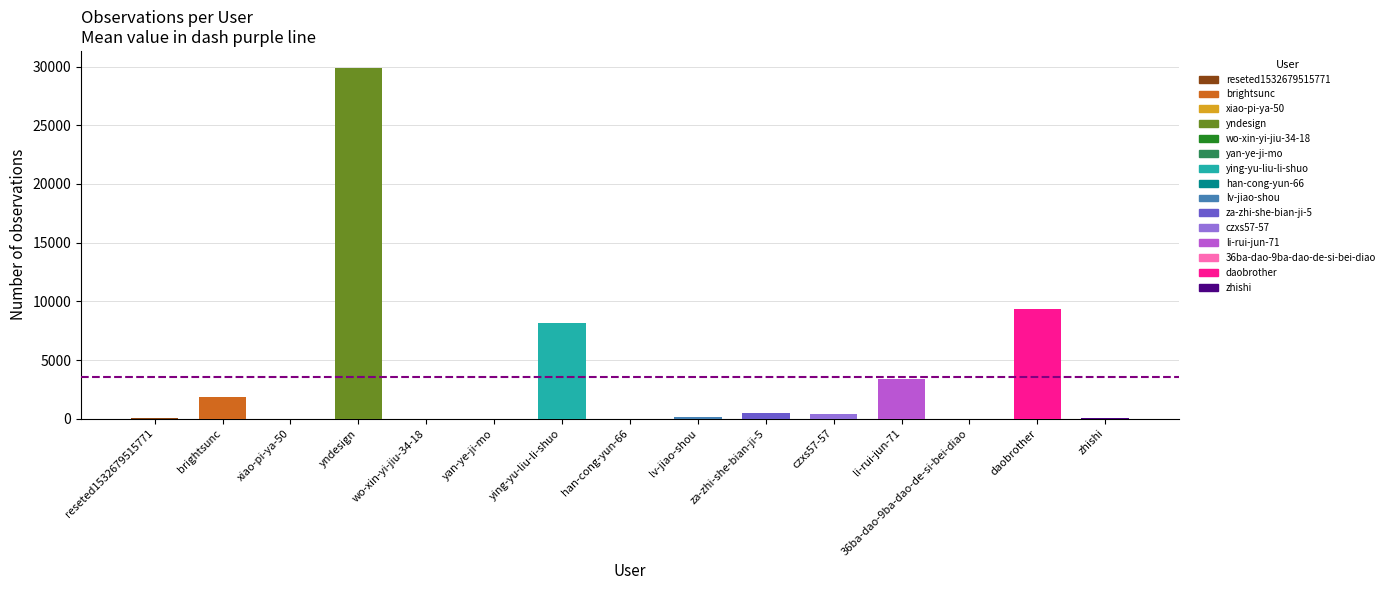

What is the average value?

3576